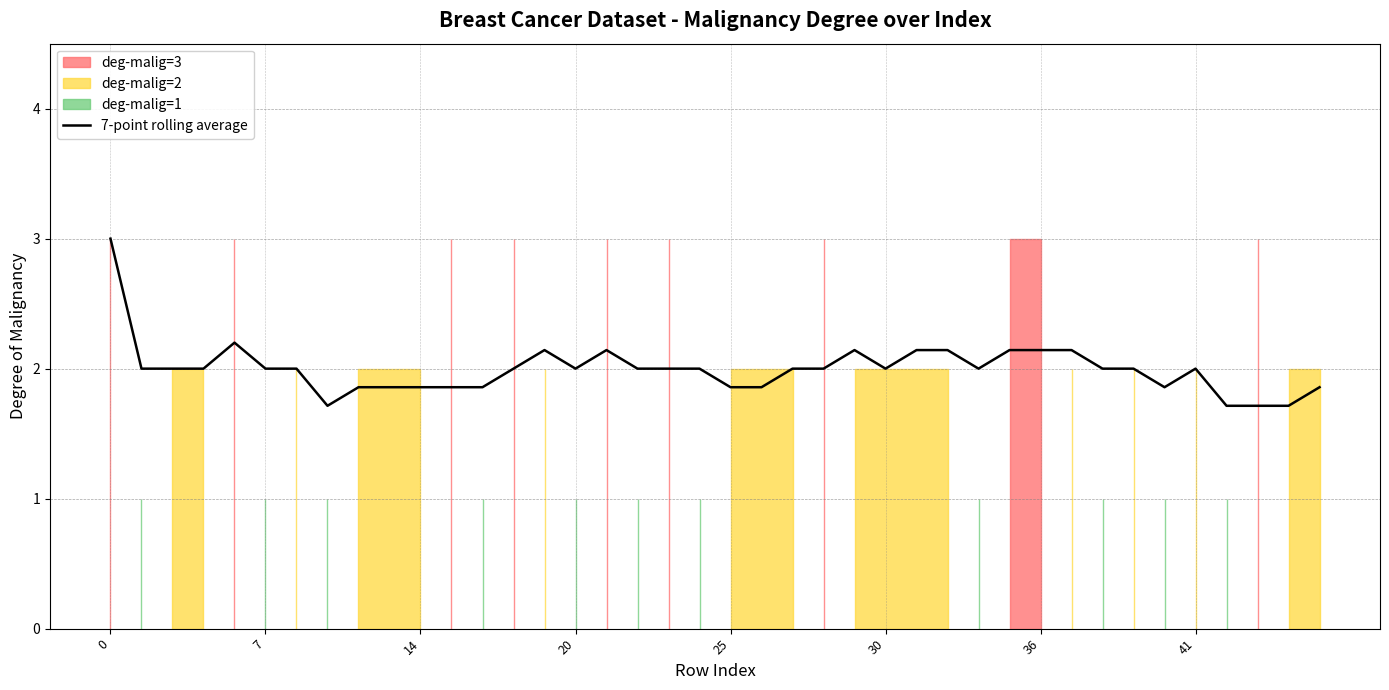

How many data points are less than 2?

13